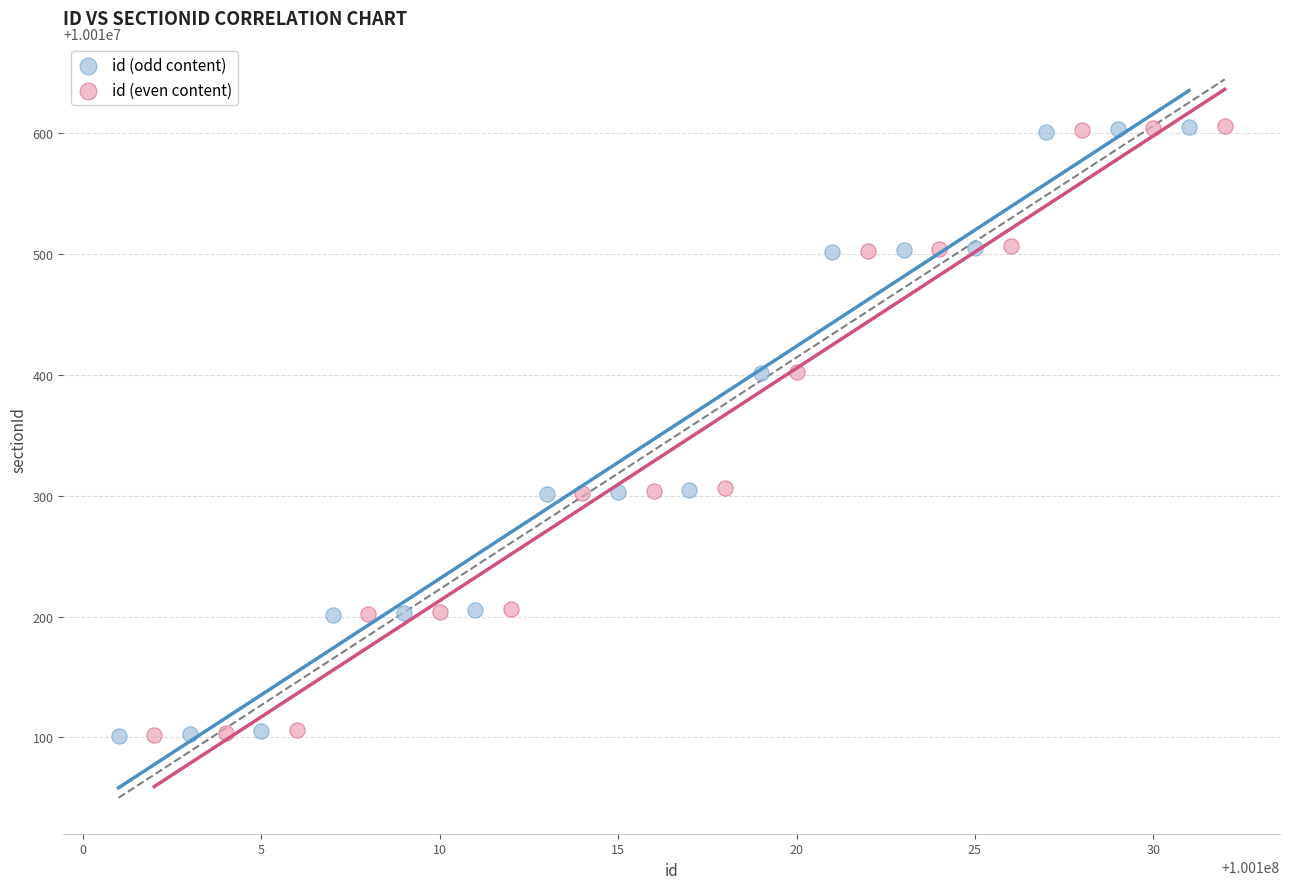

What are all the series names shown in the legend?

id (odd content), id (even content)